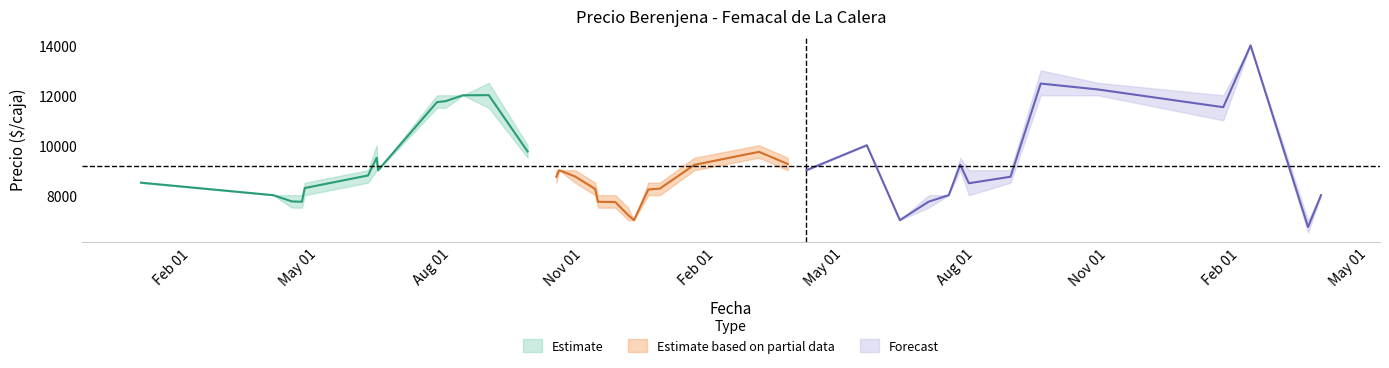

Does the chart have visible grid lines?

No